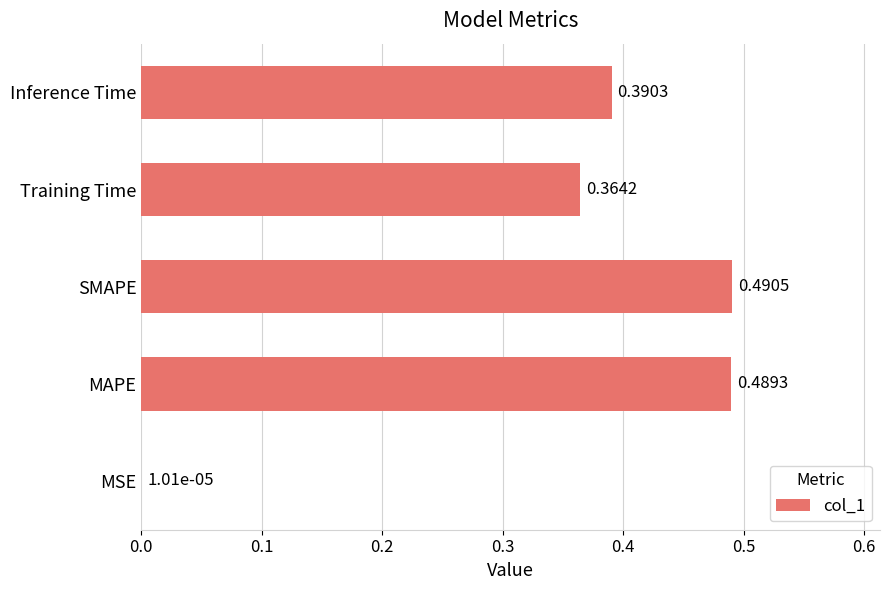

Where is the data nearest to the value 0?

MSE